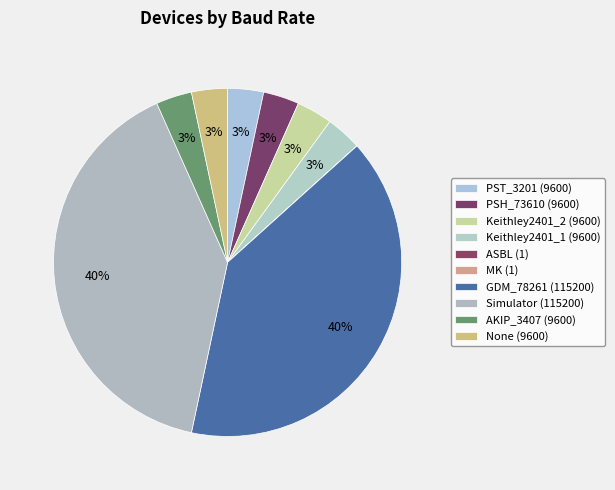

Between GDM_78261 and PSH_73610, which is larger?

GDM_78261